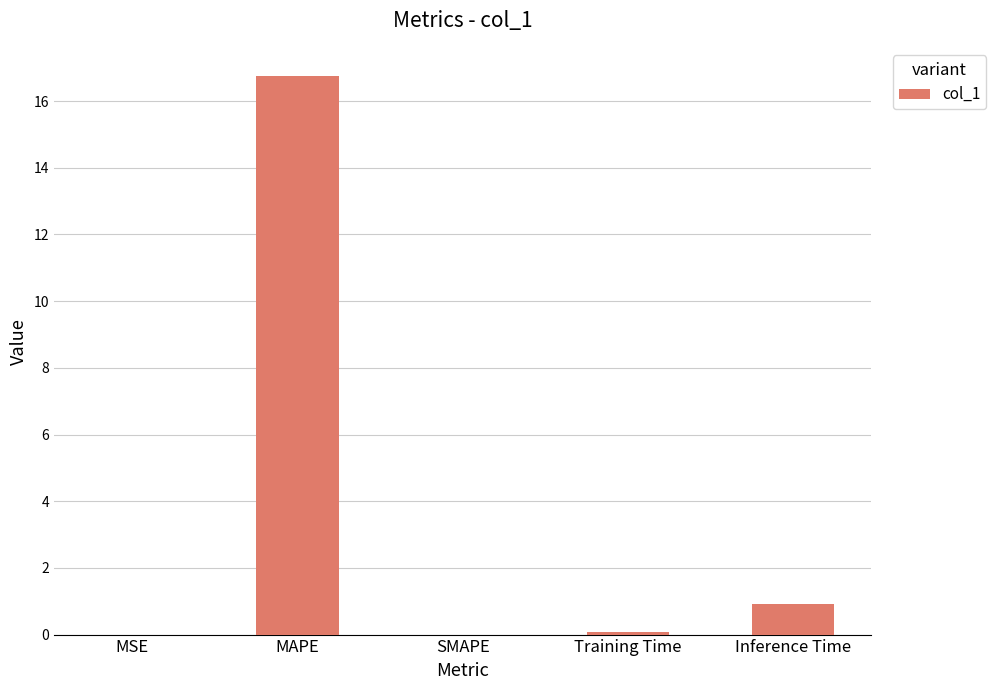

Where is the data nearest to the value 8?

Inference Time